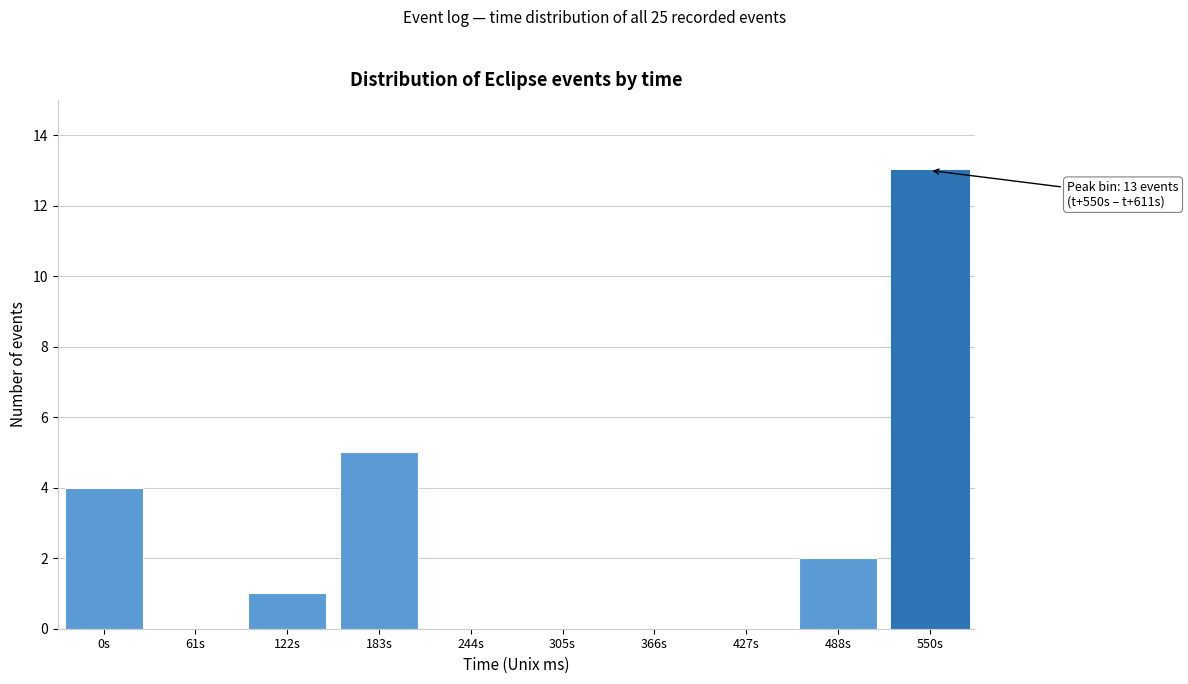

Reading left to right, extract all data points from this chart.

0s=4	61s=0	122s=1	183s=5	244s=0	305s=0	366s=0	427s=0	488s=2	550s=13